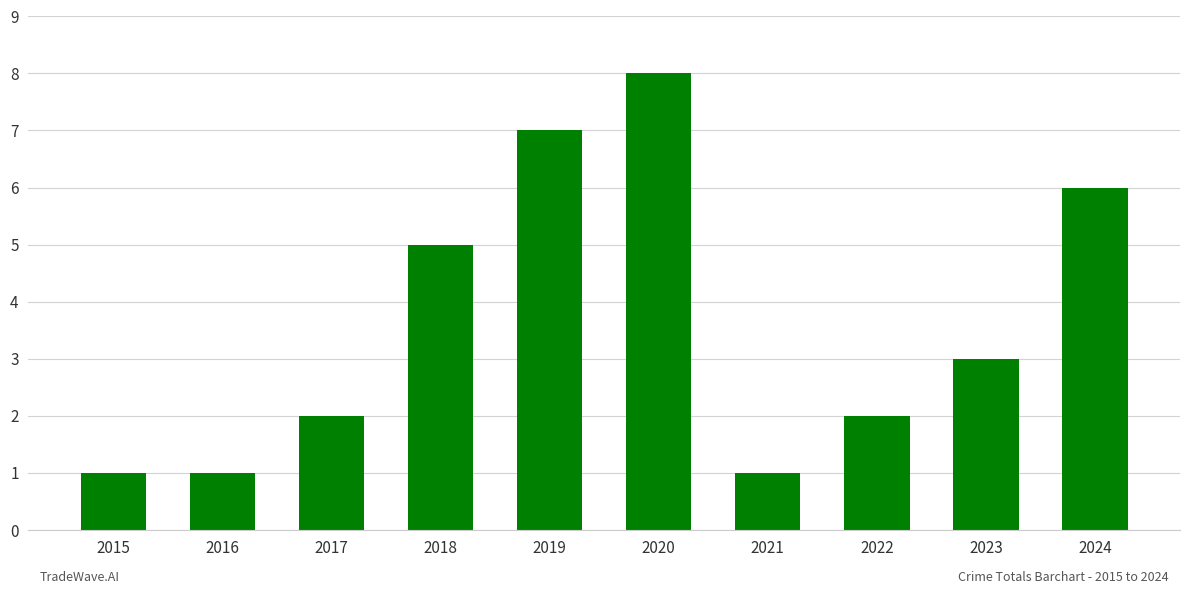

True or false: the data shows 6 at 2024.

True